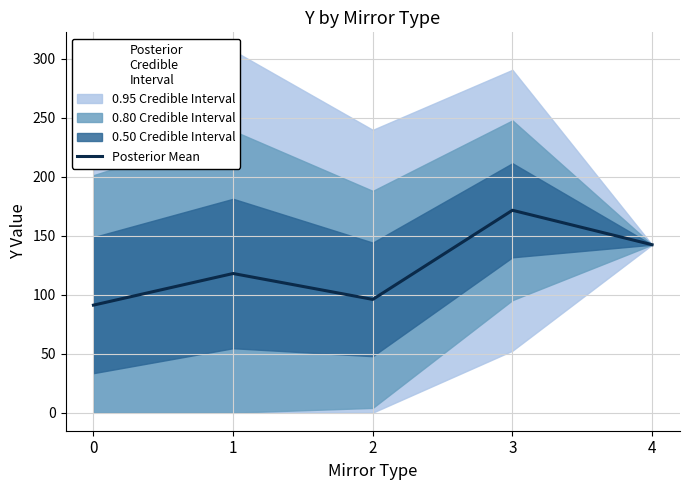

What is the difference between the maximum and second lowest values?

75.5